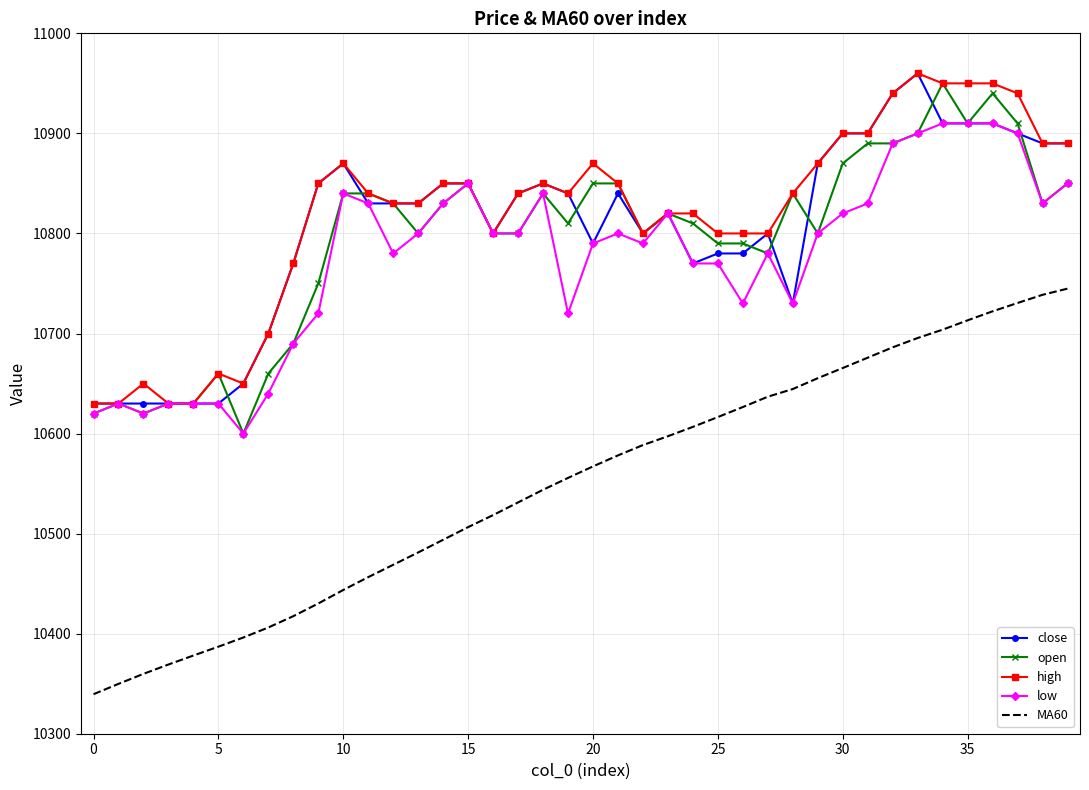

What is the minimum value shown in the chart?

10339.5